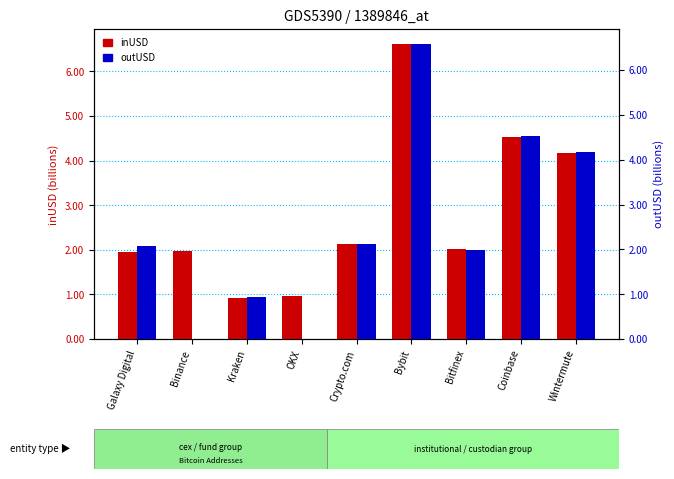

Does the chart contain any negative values?

No